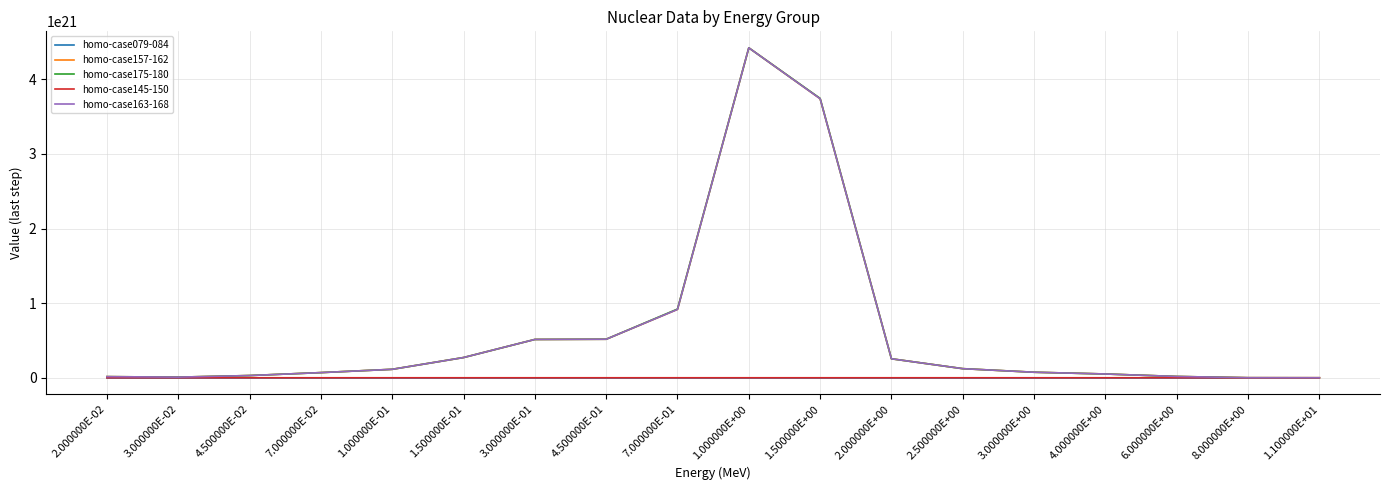

Which series has the largest range (max minus min)?

homo-case175-180